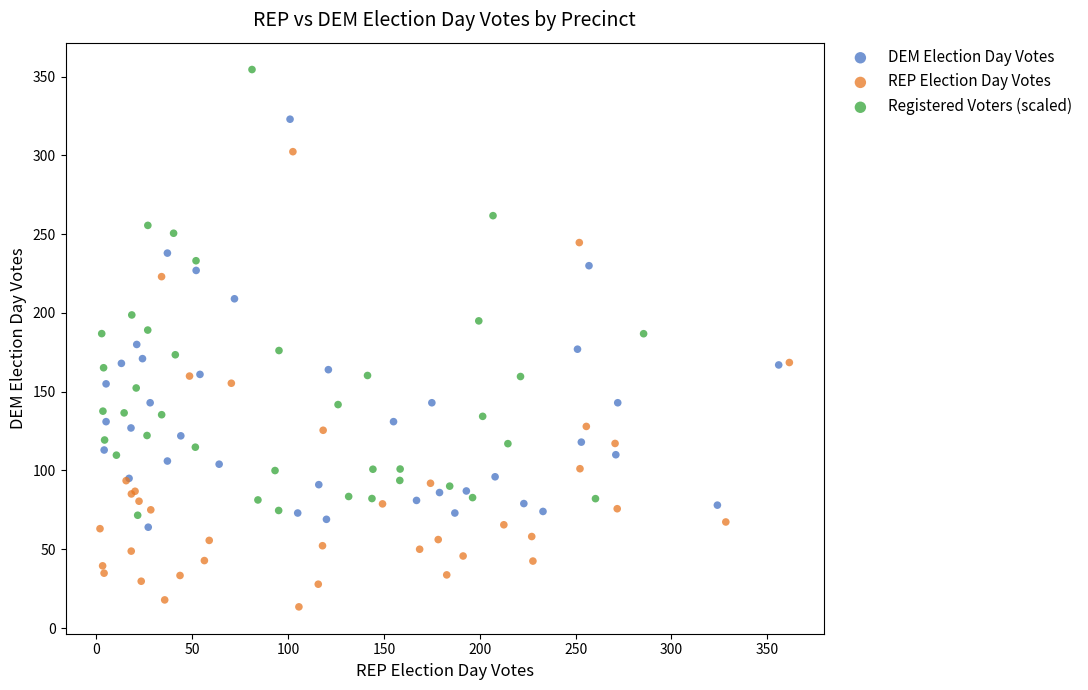

Which series contains the lowest Y value?

REP Election Day Votes